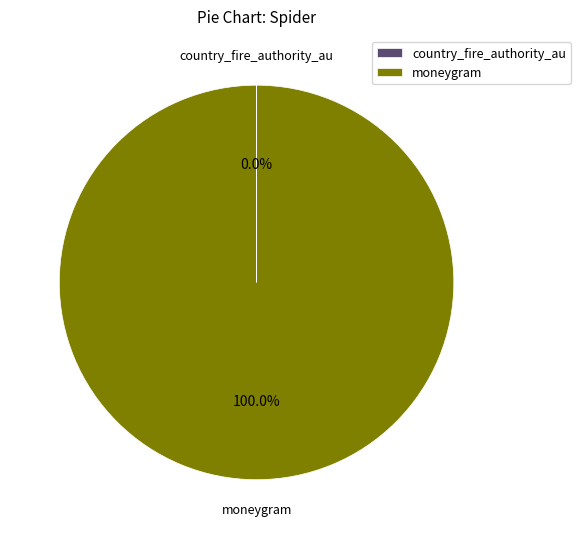

Which slice is the largest?

moneygram